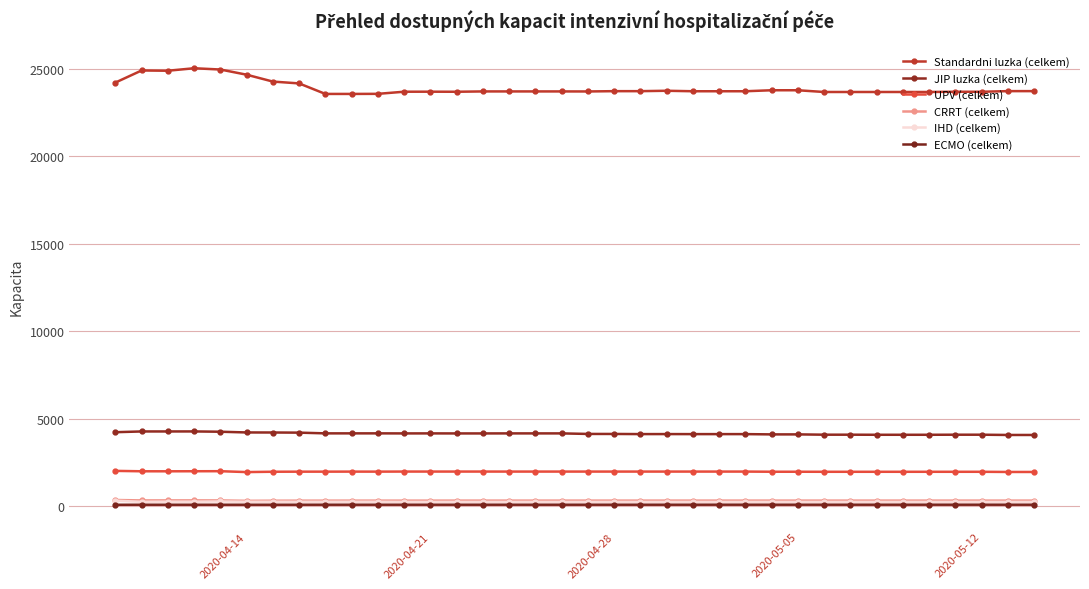

Reading right to left, transcribe all the data shown in this chart.

Standardni luzka (celkem): 23708	23708	23672	23672	23659	23659	23659	23659	23659	23758	23758	23701	23701	23701	23729	23706	23706	23689	23691	23691	23691	23691	23672	23676	23674	23553	23548	23548	24149	24254	24647	24943	25016	24873	24888	24196
JIP luzka (celkem): 4060	4060	4075	4075	4071	4071	4071	4076	4076	4093	4093	4109	4109	4109	4111	4110	4118	4119	4150	4150	4150	4148	4148	4150	4149	4152	4152	4152	4193	4201	4204	4245	4262	4261	4261	4218
UPV (celkem): 1946	1946	1956	1956	1956	1956	1956	1956	1956	1959	1959	1968	1968	1968	1968	1968	1968	1968	1968	1968	1968	1969	1969	1969	1969	1965	1966	1964	1963	1959	1939	1990	1987	1984	1985	2008
CRRT (celkem): 309	309	309	309	309	309	309	309	309	309	309	309	309	309	309	309	309	309	309	309	309	309	309	308	308	308	308	307	306	304	297	319	322	321	320	344
IHD (celkem): 234	234	234	234	234	234	234	234	234	234	234	234	234	234	234	234	234	234	234	234	234	234	234	234	234	242	242	241	240	243	243	259	249	249	241	304
ECMO (celkem): 75	75	76	76	76	76	76	76	76	76	76	76	76	75	75	75	75	75	75	75	75	75	75	75	75	75	75	75	74	74	74	74	74	74	74	72